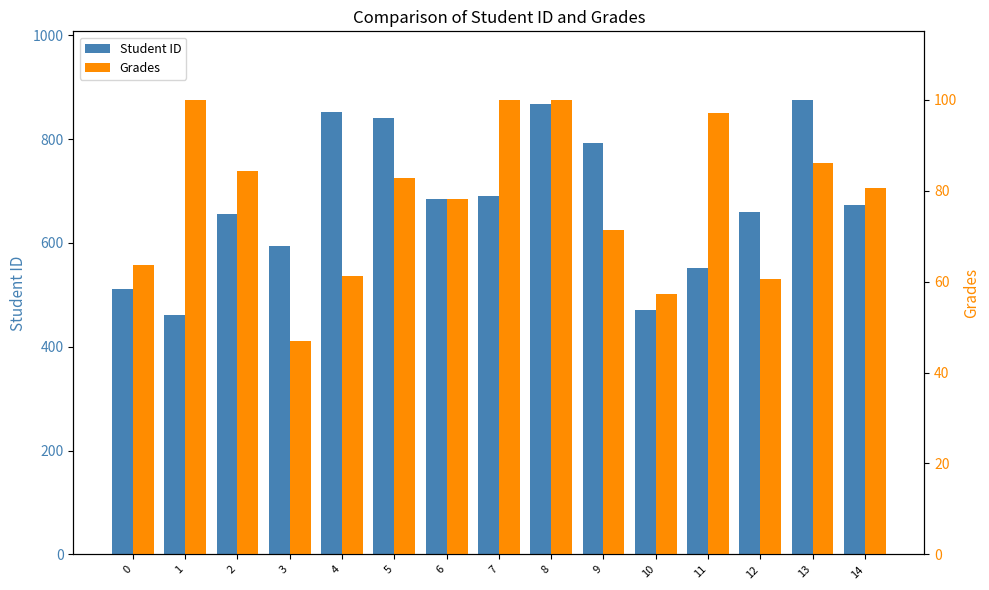

List the series in order of their peak value, lowest first.

Grades, Student ID